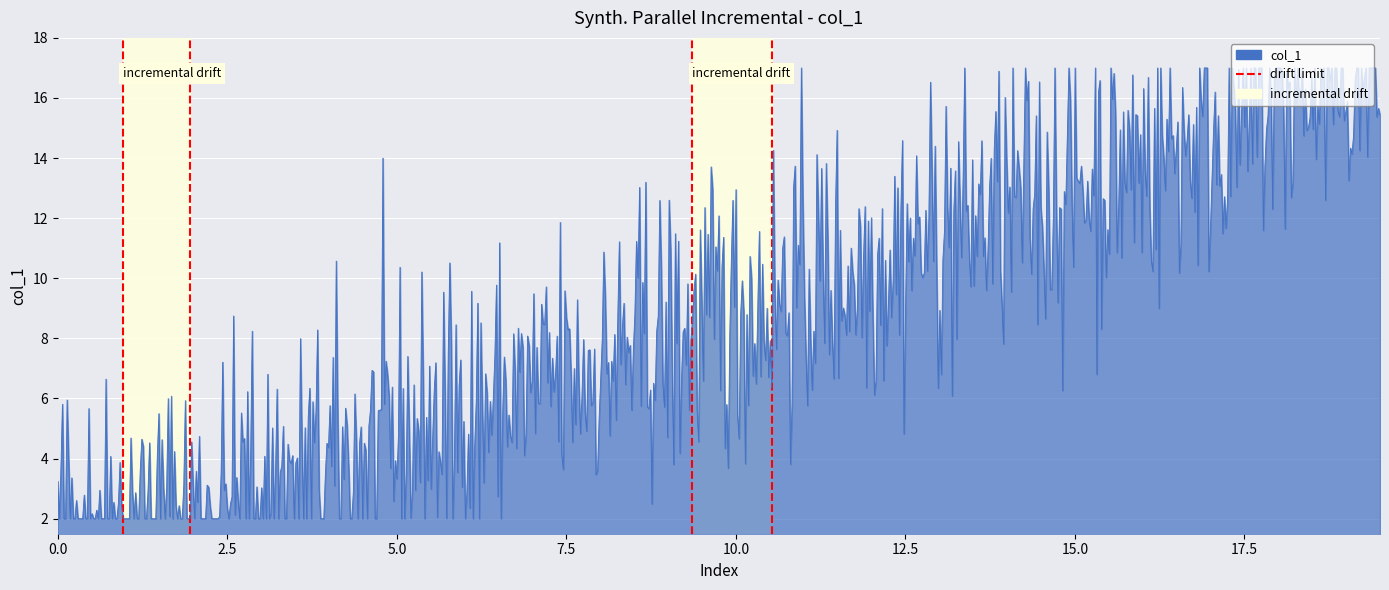

What is the change in value from 0.0 to 2.5?

+1